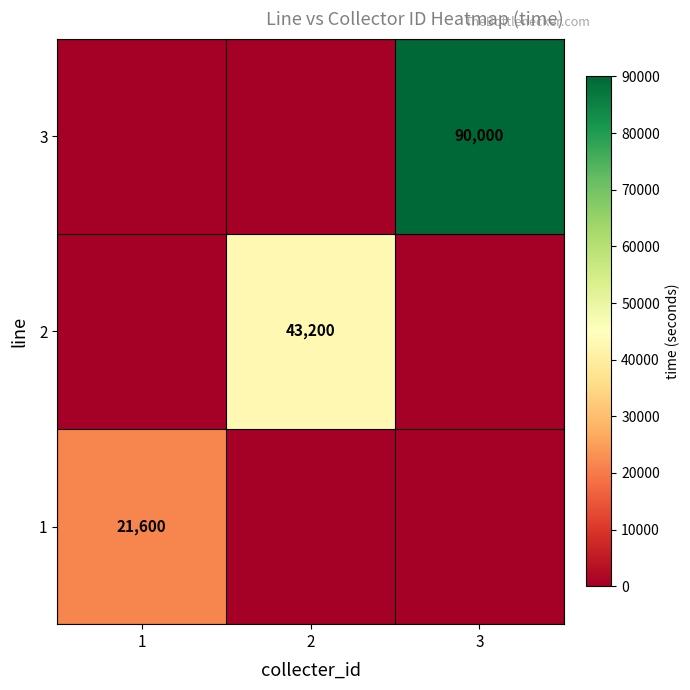

The 2 series shows 59547 at 2. True or false?

False